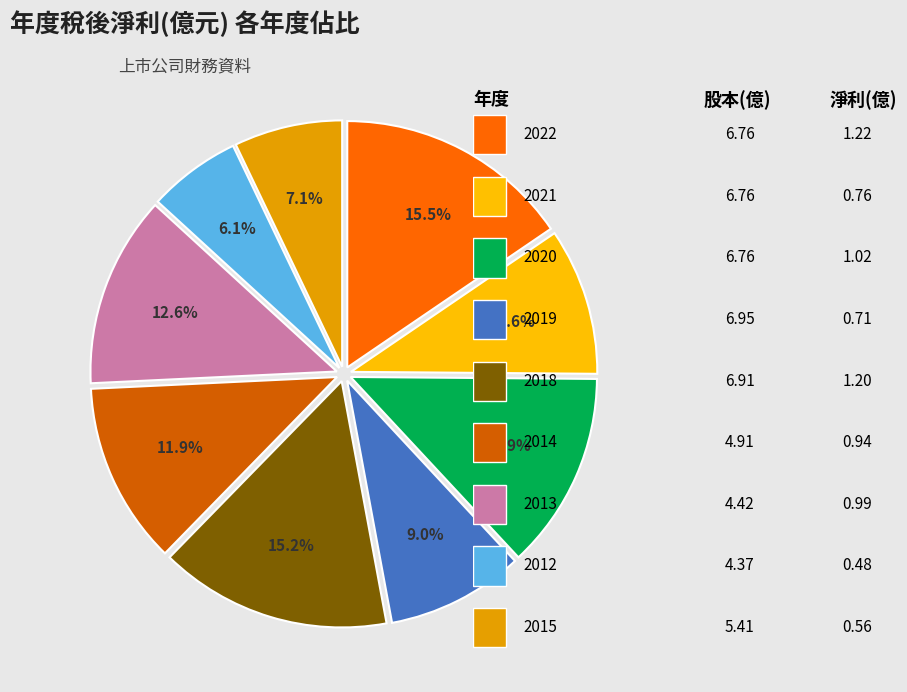

To the nearest percent, what is the difference between the largest and smallest slice percentages?

9%